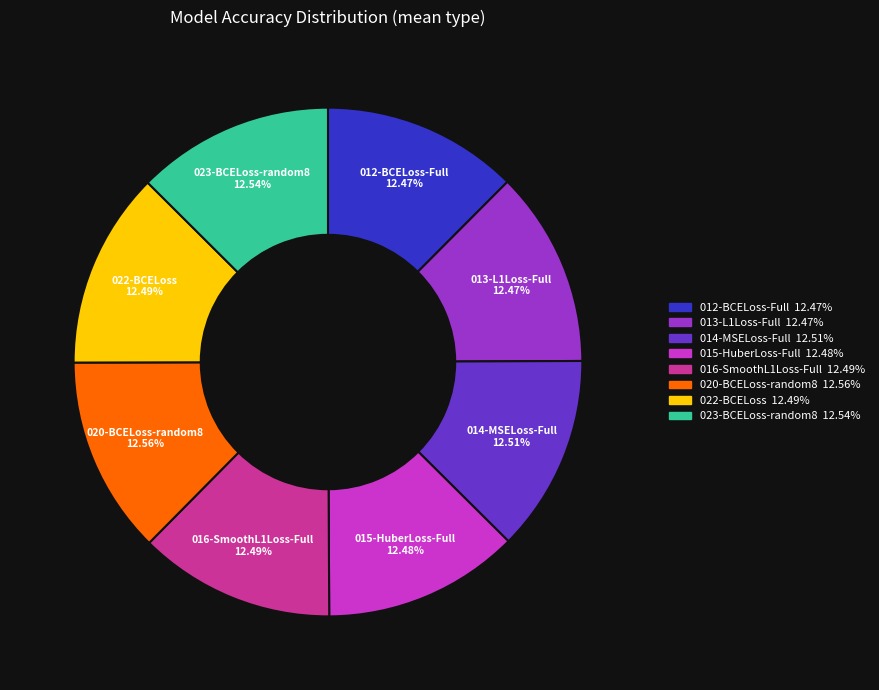

Combined, what portion of the pie is 012-BCELoss-Full and 016-SmoothL1Loss-Full?

25.0%